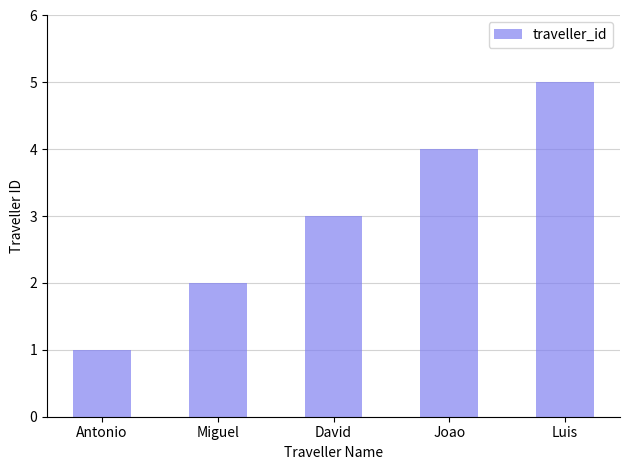

List the labels in order of value, largest first.

Luis, Joao, David, Miguel, Antonio